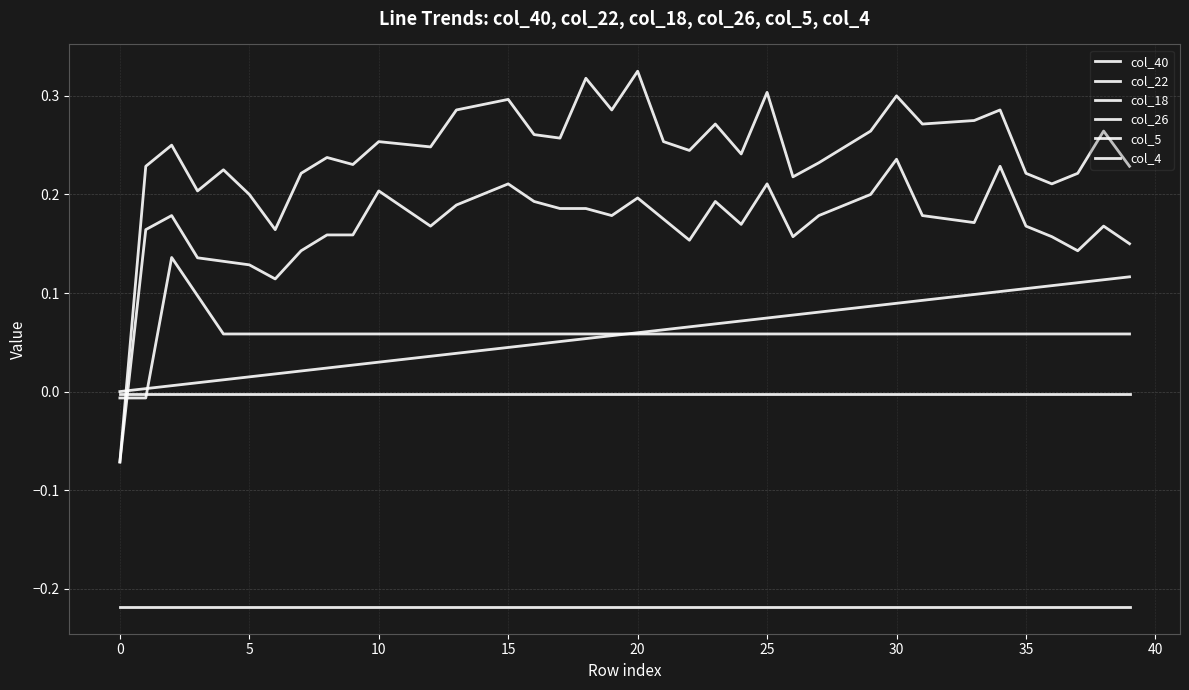

Which series has the widest spread of values?

col_4